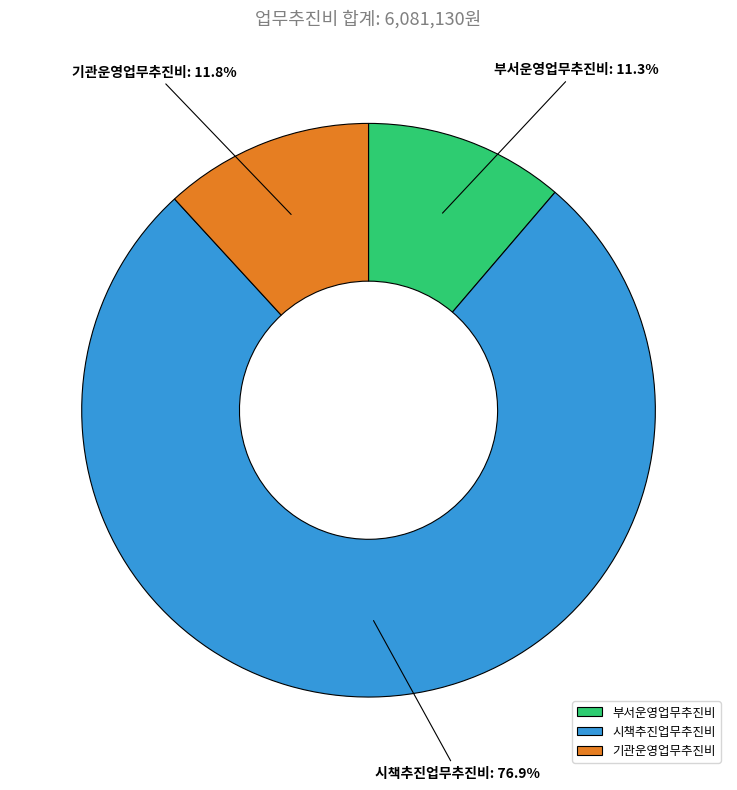

Which slice is the smallest?

부서운영업무추진비